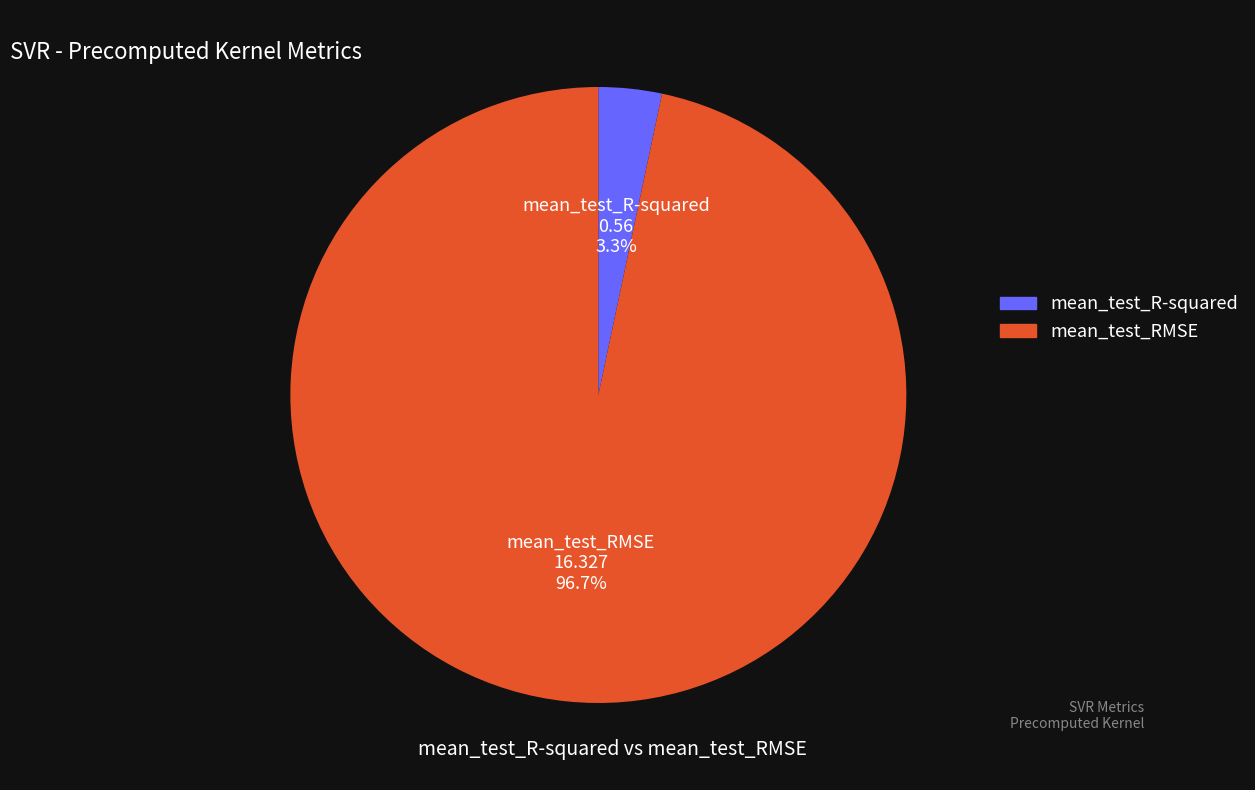

Which has a higher value, mean_test_RMSE or mean_test_R-squared?

mean_test_RMSE